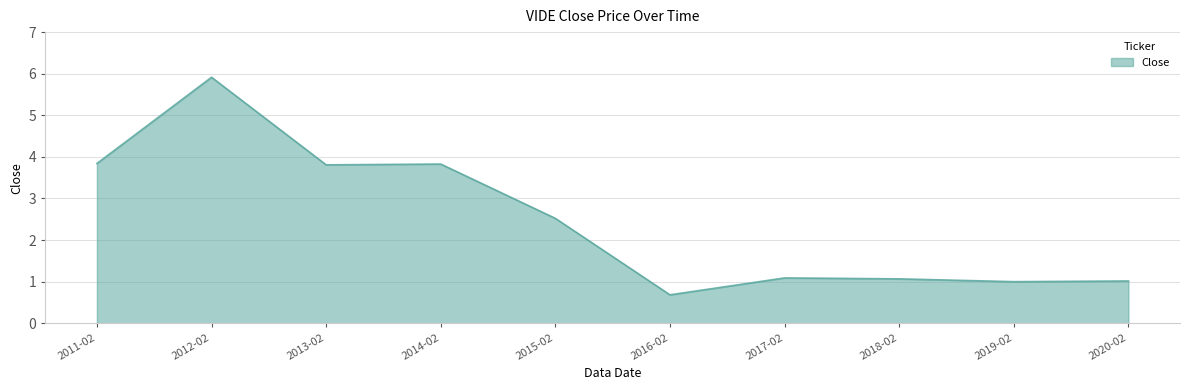

True or false: the data has more than 0 interior local peaks.

True